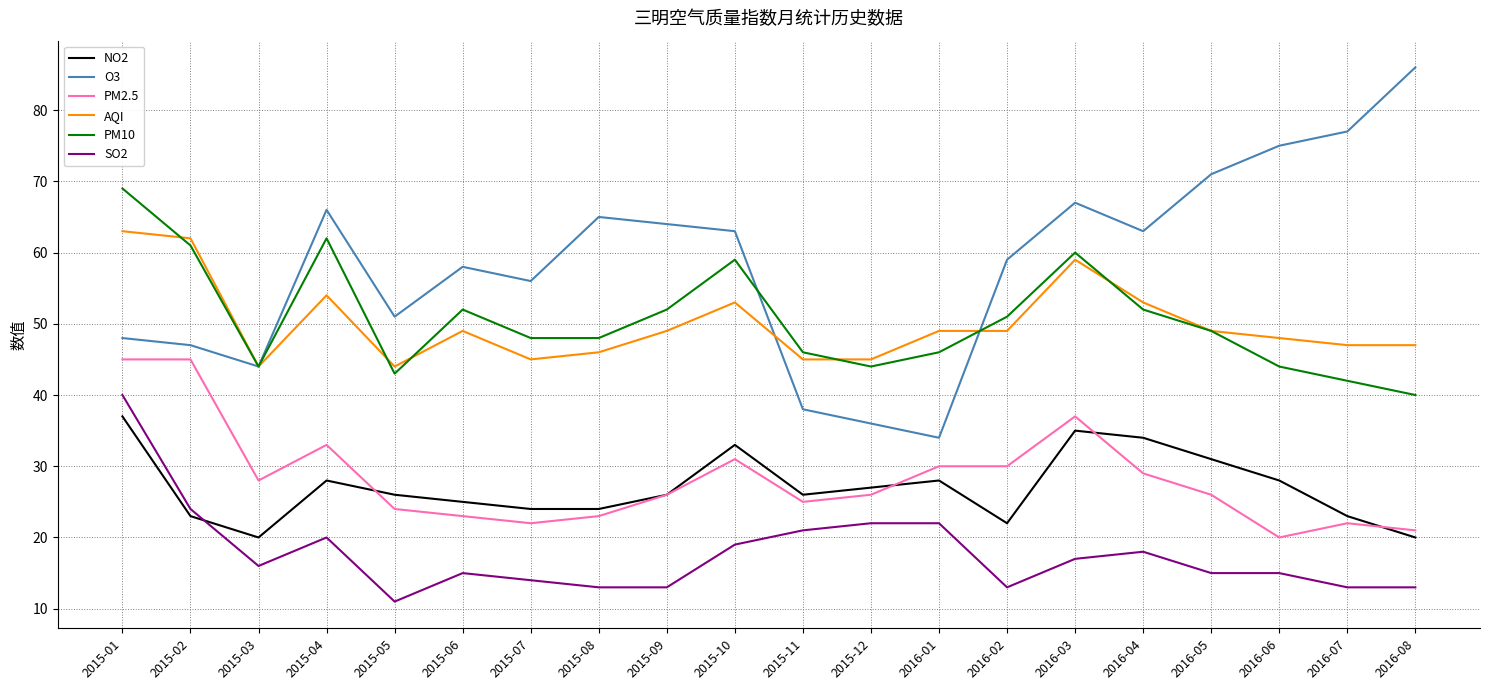

At which label is SO2 closest to 25?

2015-02